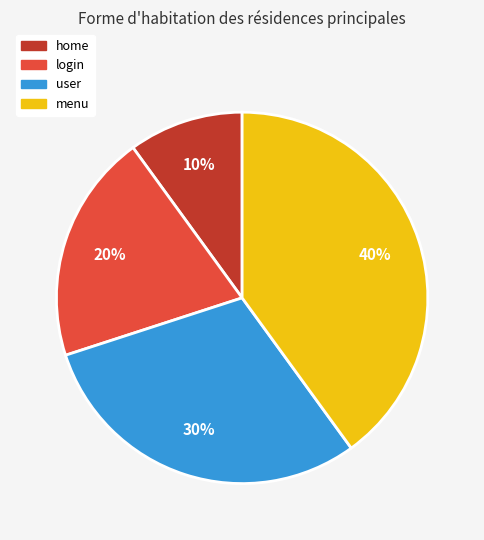

To the nearest percent, what portion does menu represent?

40%